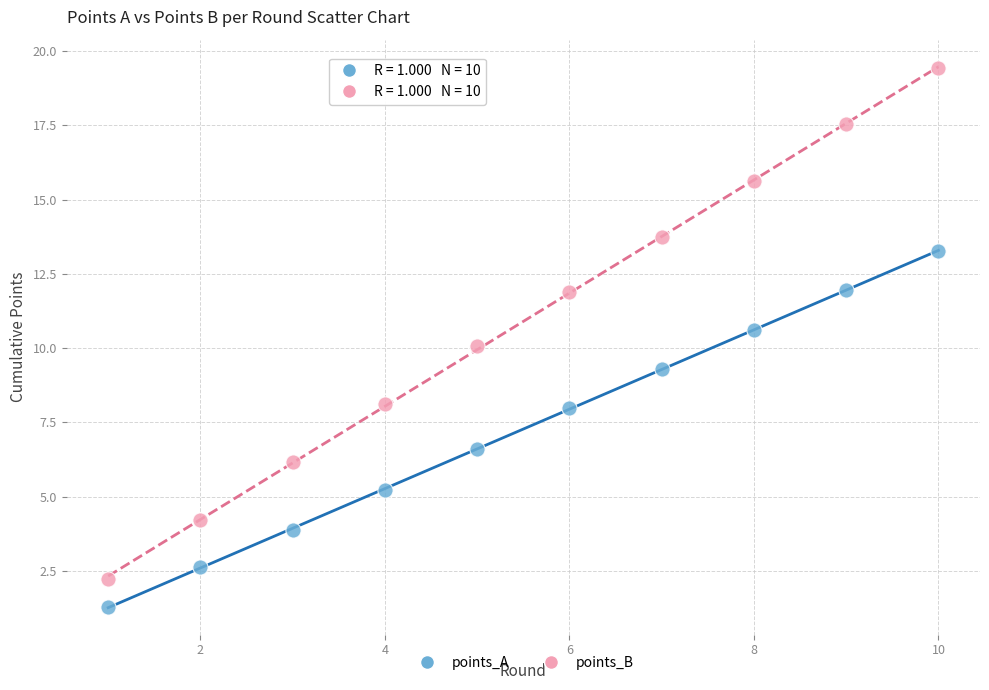

Across all data points, what is the range of Y values (max minus min)?

18.1